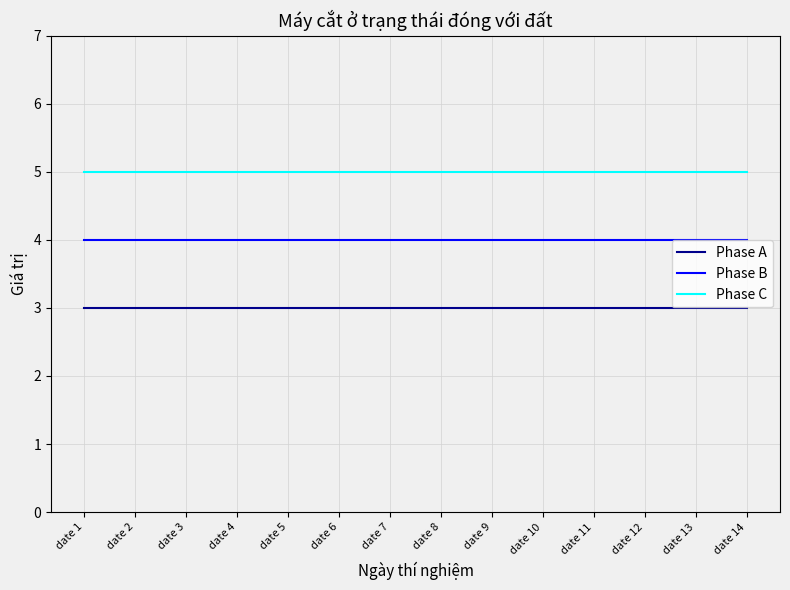

The value of Phase C at date 2 is 5. True or false?

True